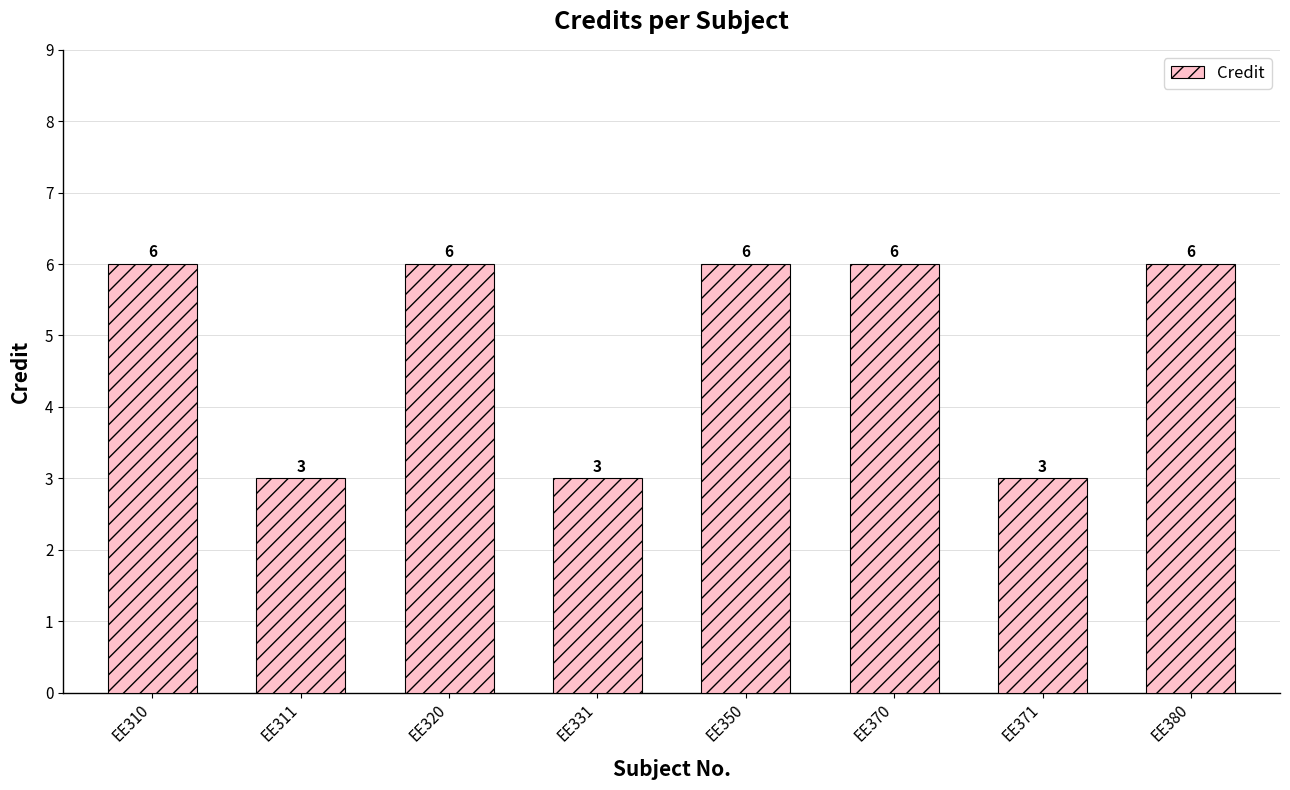

Is it true that the value at EE320 is 6?

True